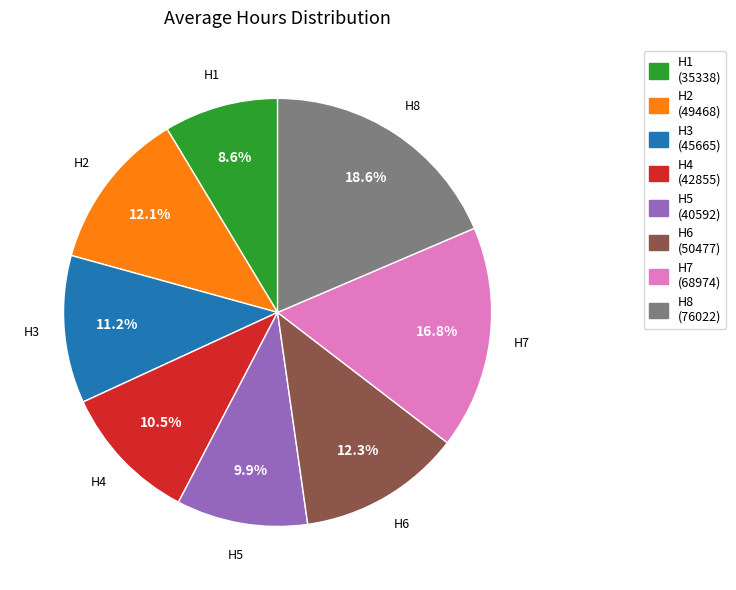

To the nearest percent, what is the difference between the H1 and H5 slice percentages?

1%